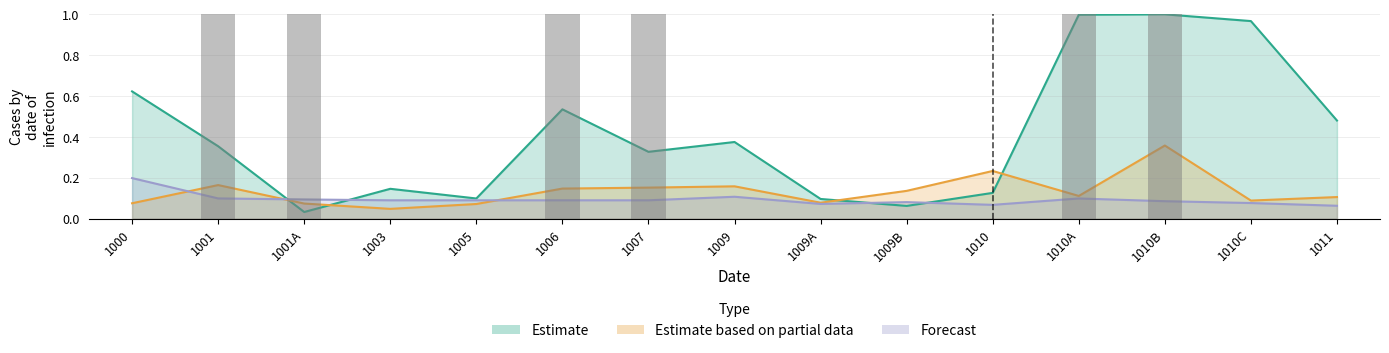

Rank the categories by Estimate value from lowest to highest.

1001A, 1009B, 1009A, 1005, 1010, 1003, 1007, 1001, 1009, 1011, 1006, 1000, 1010C, 1010A, 1010B